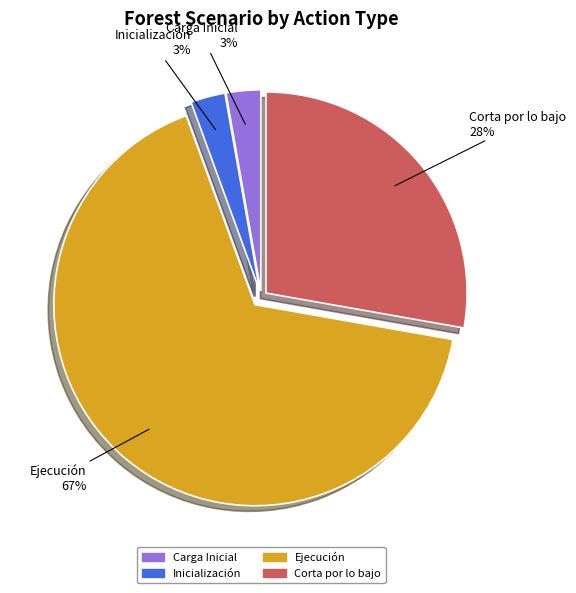

To the nearest percent, what is the average slice percentage?

25%